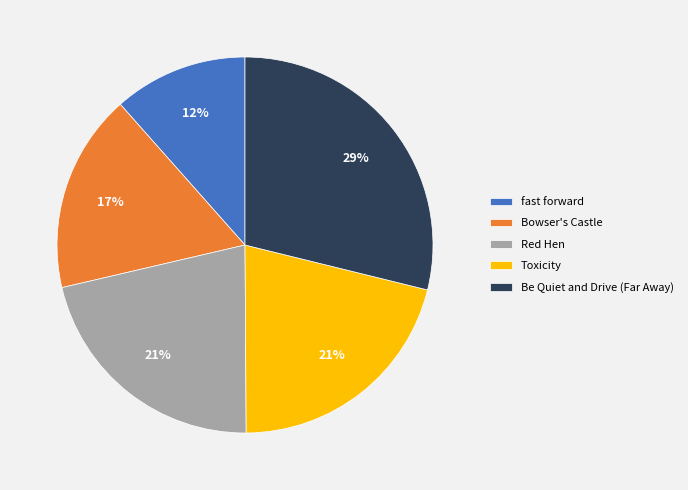

To the nearest percent, what is the combined percentage of Toxicity and Bowser's Castle?

38%